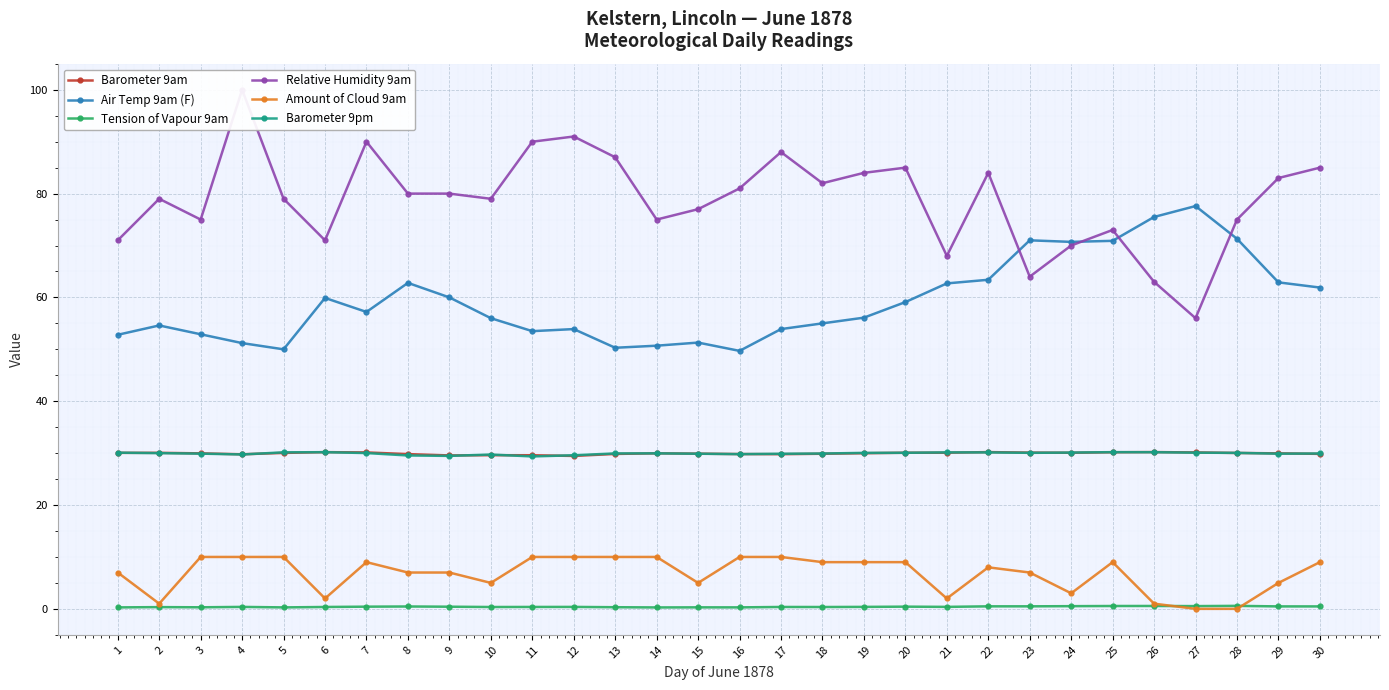

What is the difference between the maximum and second lowest values in the Barometer 9pm series?

0.7